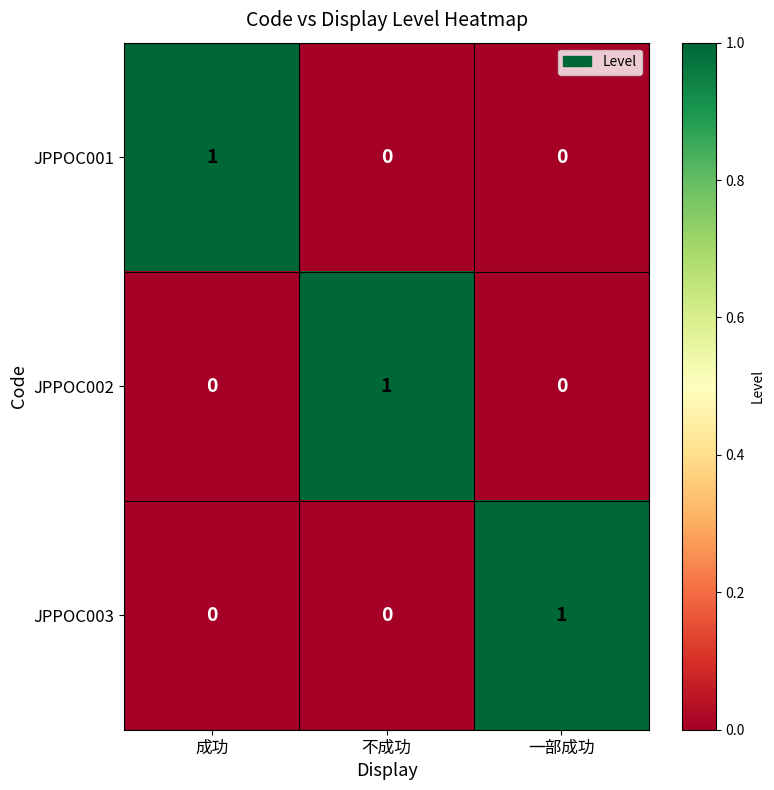

At which label does JPPOC002 reach its peak?

不成功